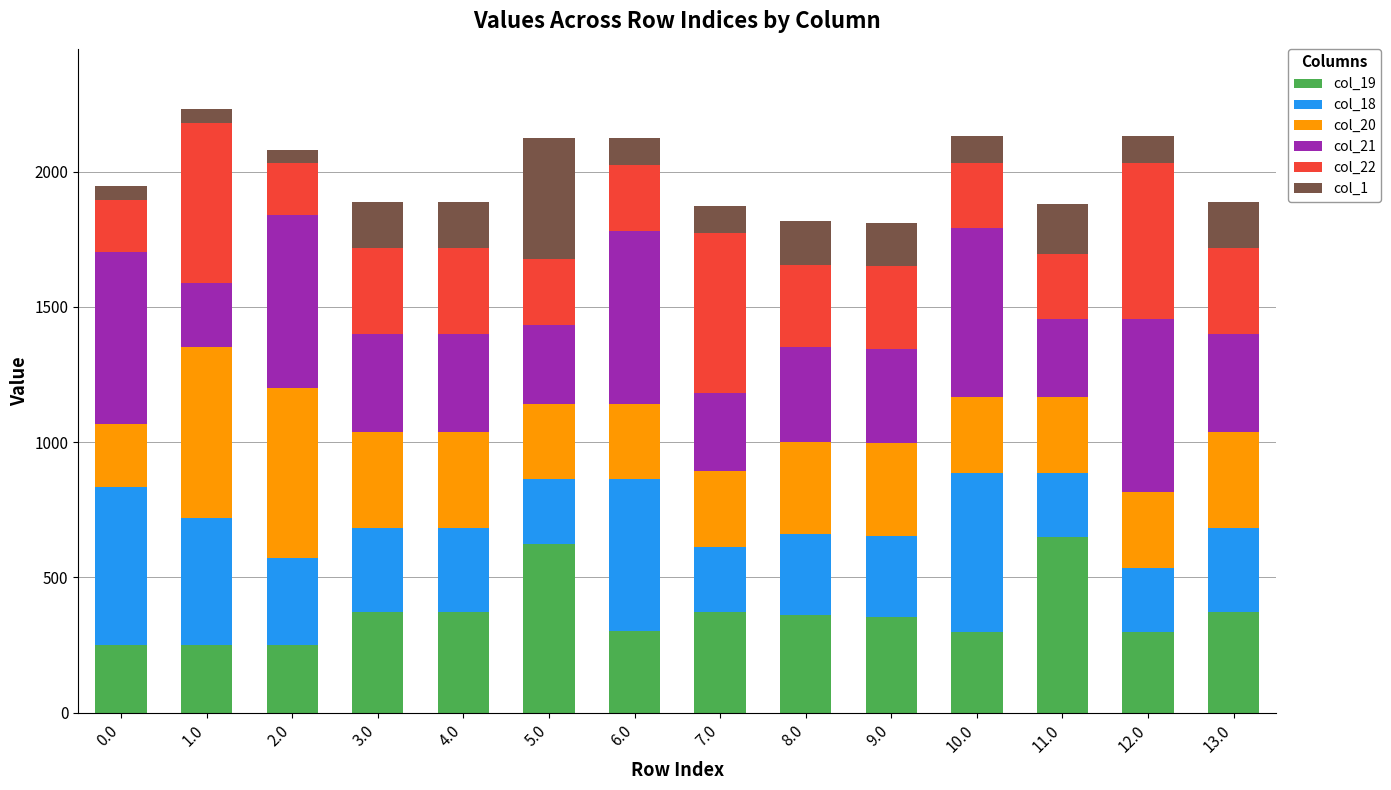

What is the total value across all series at 0.0?

1945.9